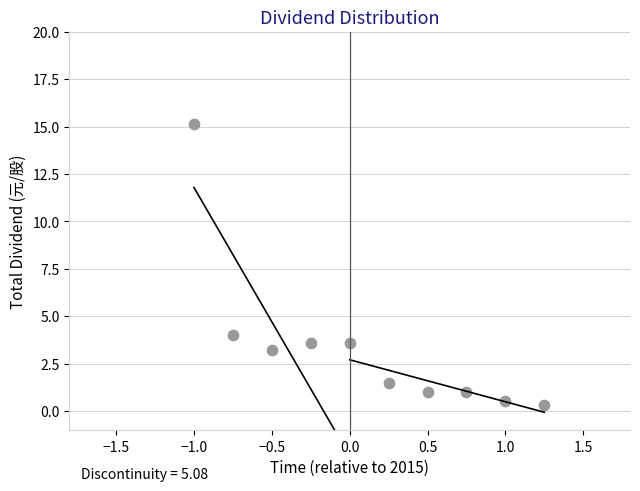

What is the range of Y values (max minus min)?

14.8